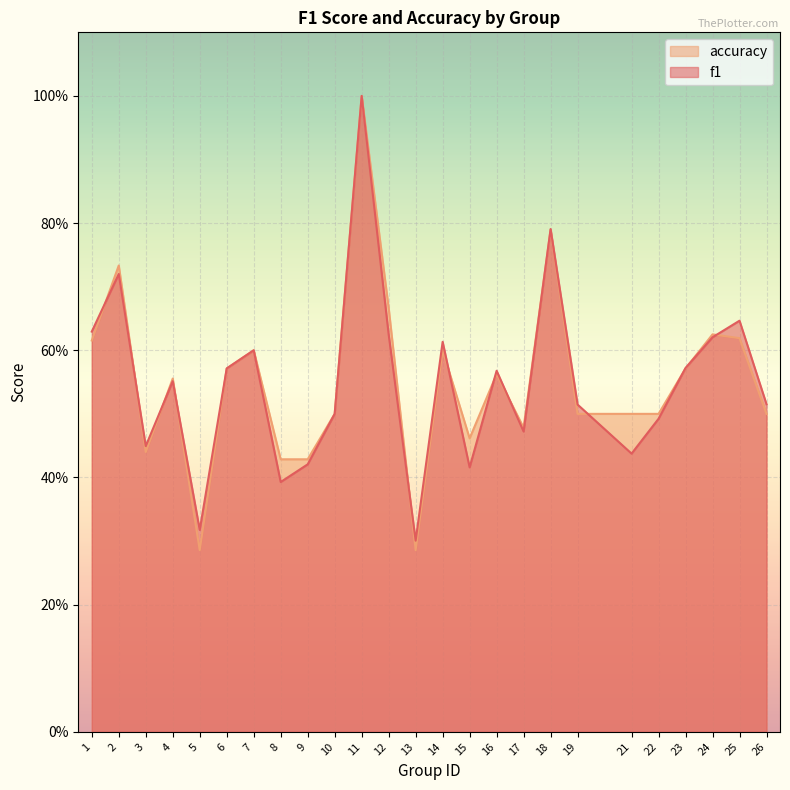

Reading right to left, extract all data points from this chart.

f1: 26=0.5	25=0.6	24=0.6	23=0.6	22=0.5	21=0.4	19=0.5	18=0.8	17=0.5	16=0.6	15=0.4	14=0.6	13=0.3	12=0.6	11=1.0	10=0.5	9=0.4	8=0.4	7=0.6	6=0.6	5=0.3	4=0.6	3=0.4	2=0.7	1=0.6
accuracy: 26=0.5	25=0.6	24=0.6	23=0.6	22=0.5	21=0.5	19=0.5	18=0.8	17=0.5	16=0.6	15=0.5	14=0.6	13=0.3	12=0.7	11=1.0	10=0.5	9=0.4	8=0.4	7=0.6	6=0.6	5=0.3	4=0.6	3=0.4	2=0.7	1=0.6